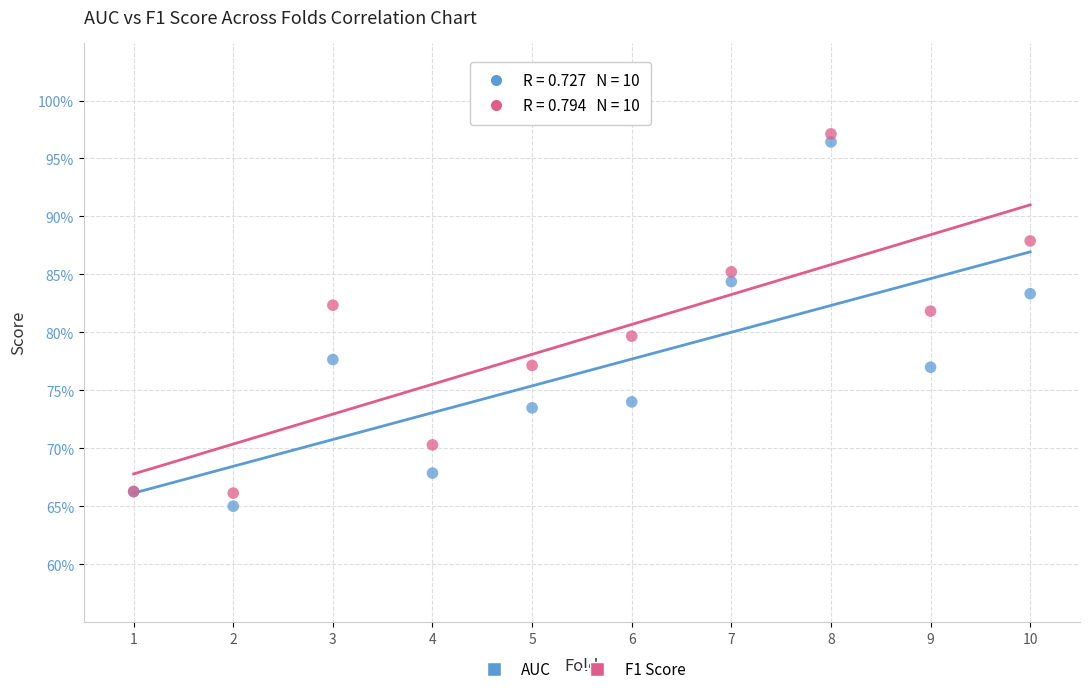

Which series reaches the minimum Y coordinate?

AUC